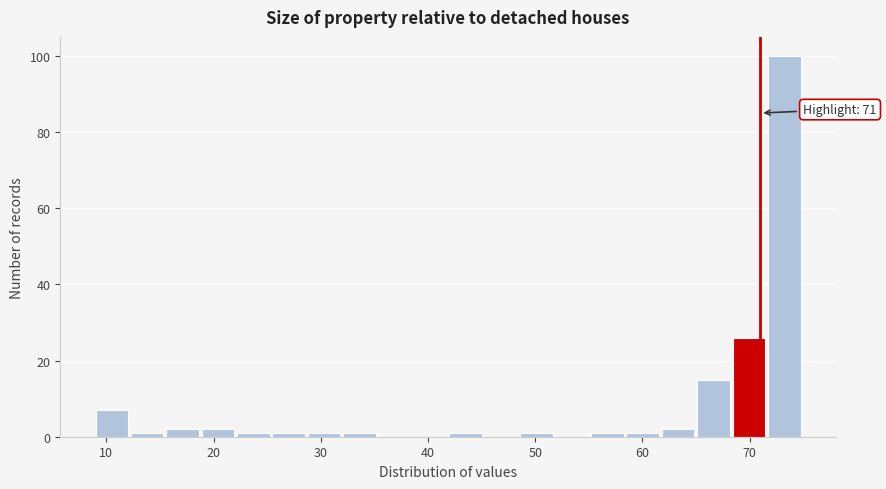

Around what value on the x-axis is the tallest bar? Give the approximate position of its centre, as read against the axis.

73